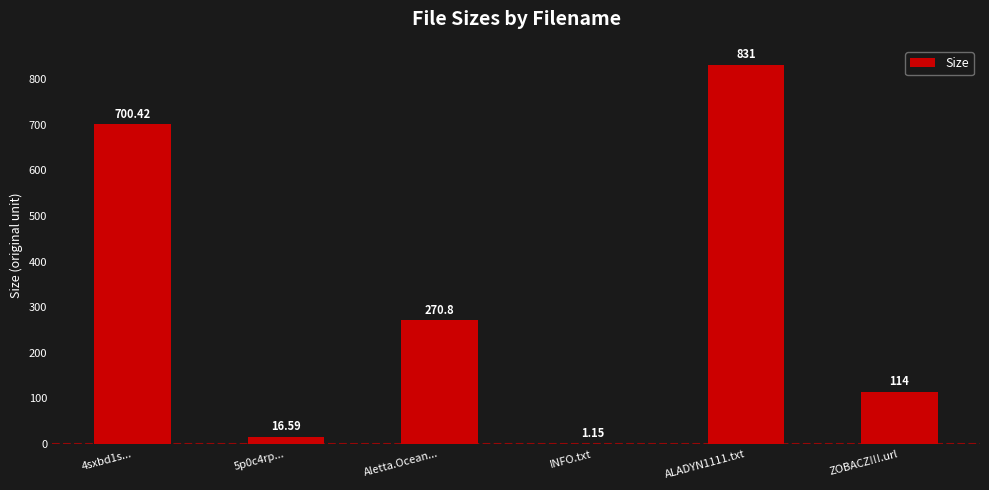

Approximately how many times larger is the value at ALADYN1111.txt compared to INFO.txt?

722.6